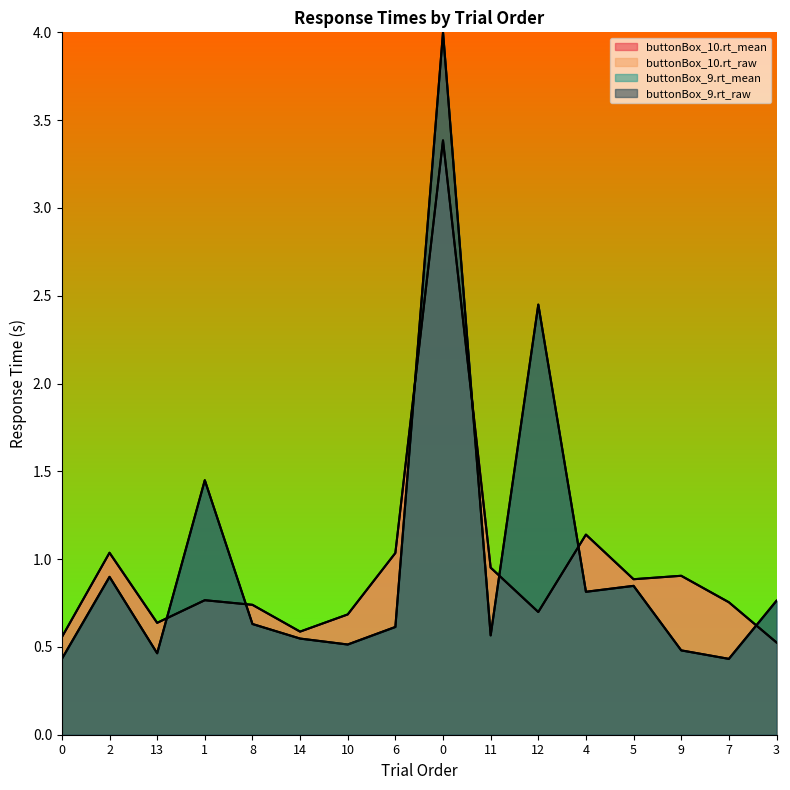

Does the chart display data point markers on the line(s)?

No